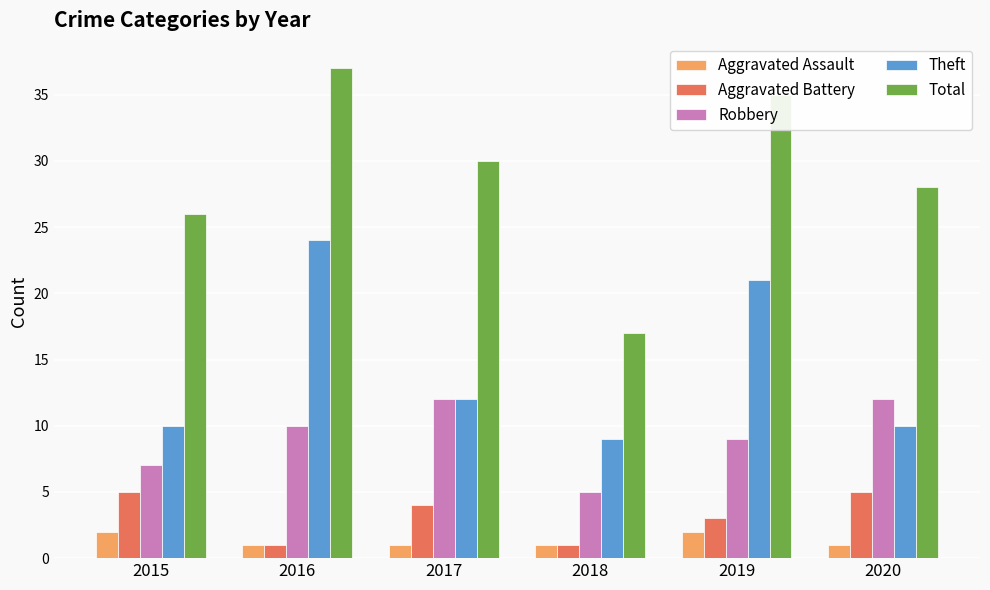

Which category has the lowest value in the Total series?

2018